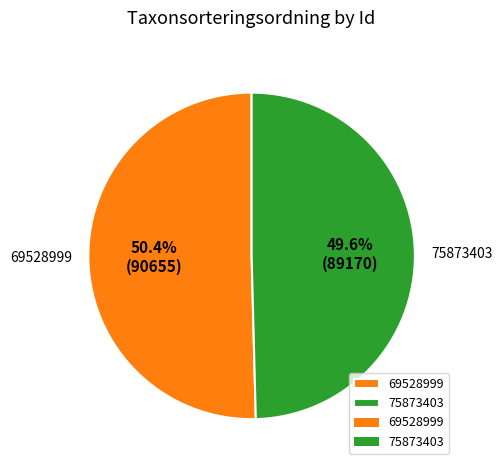

What portion of the pie excludes 75873403?

50.4%